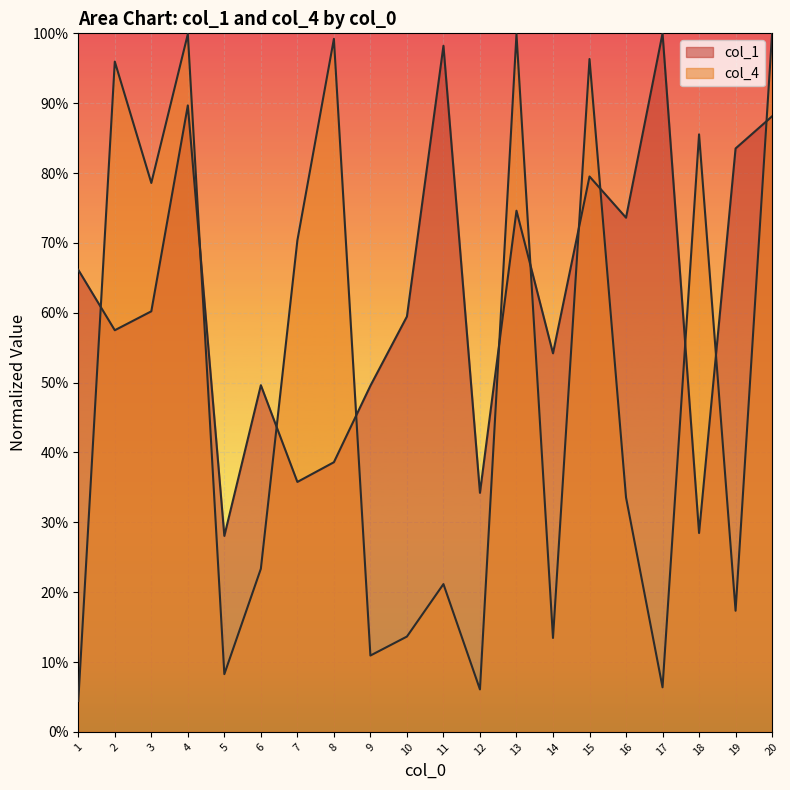

At which category does the chart reach its minimum across all series?

1